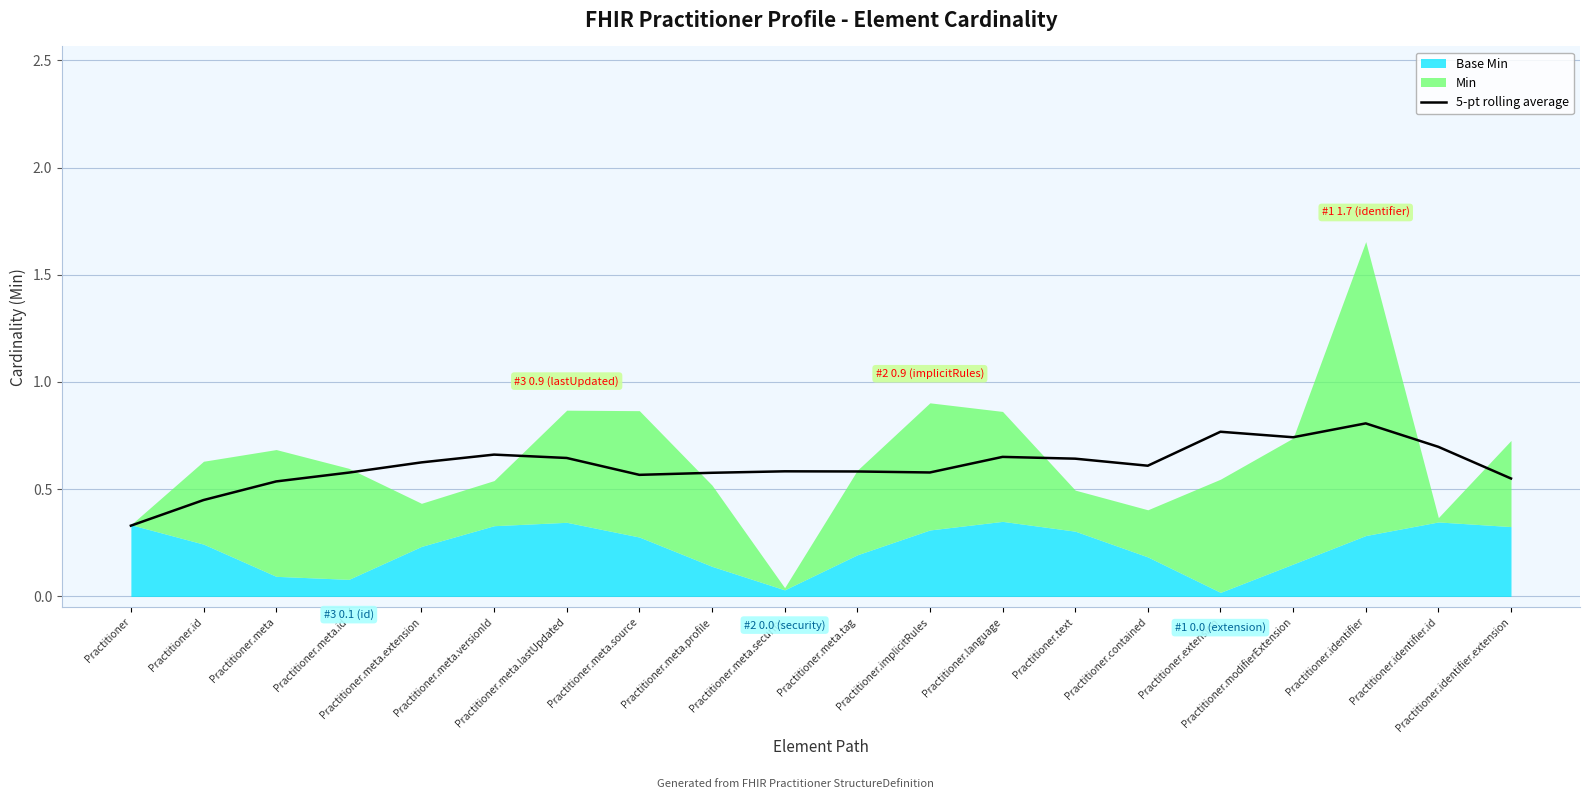

What is the label of the 17th point from the right?

Practitioner.meta.id